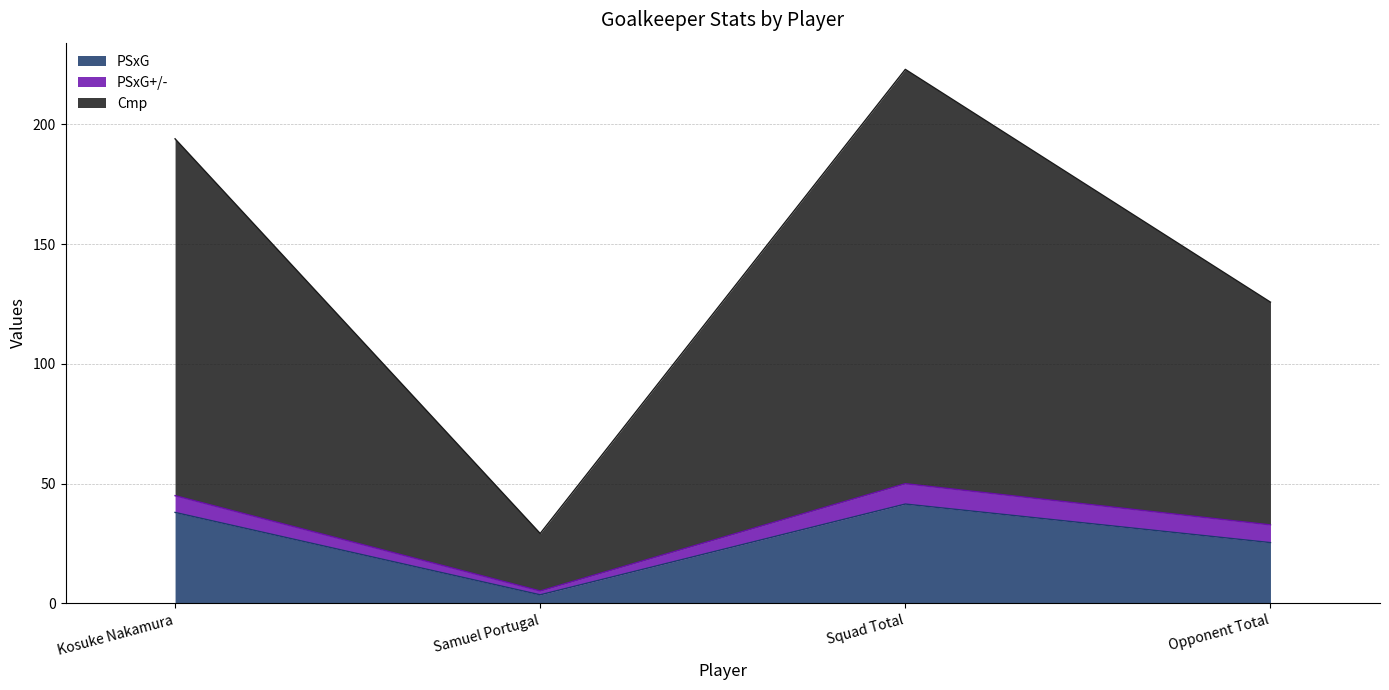

True or false: Cmp and PSxG intersect in this chart.

False